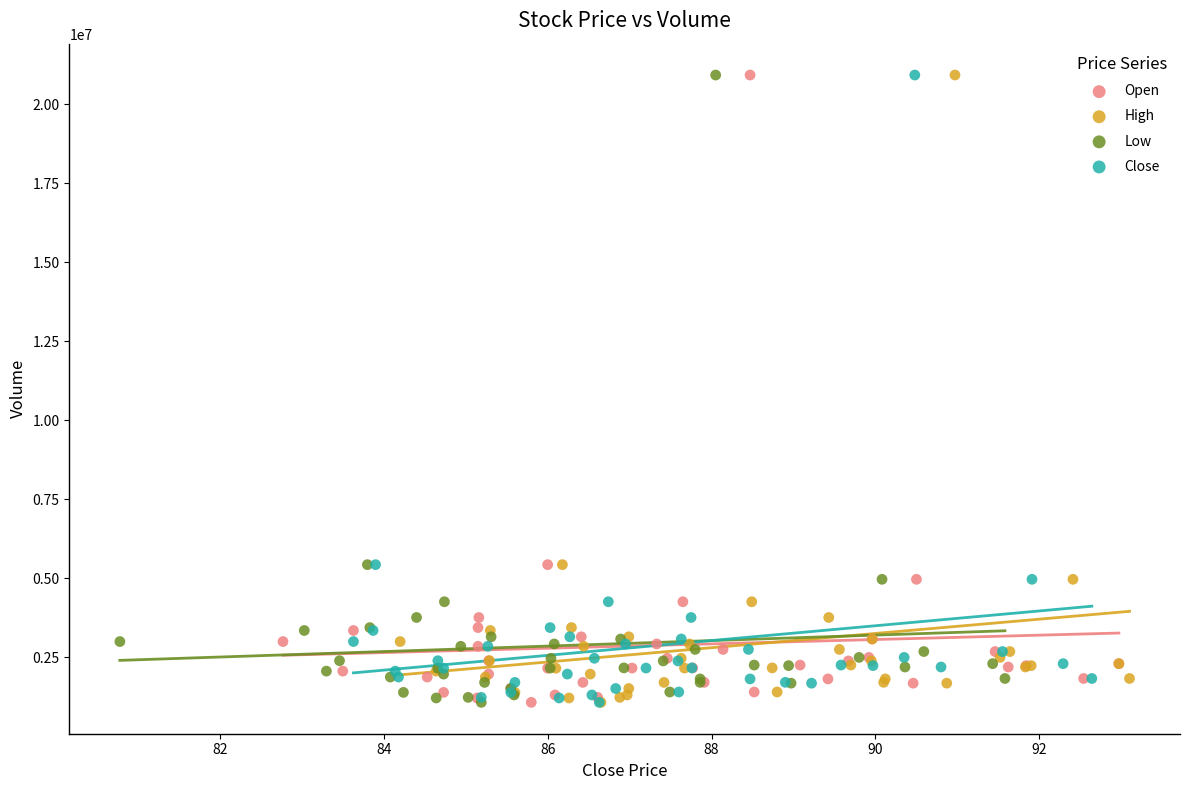

What are all the series names shown in the legend?

Open, High, Low, Close